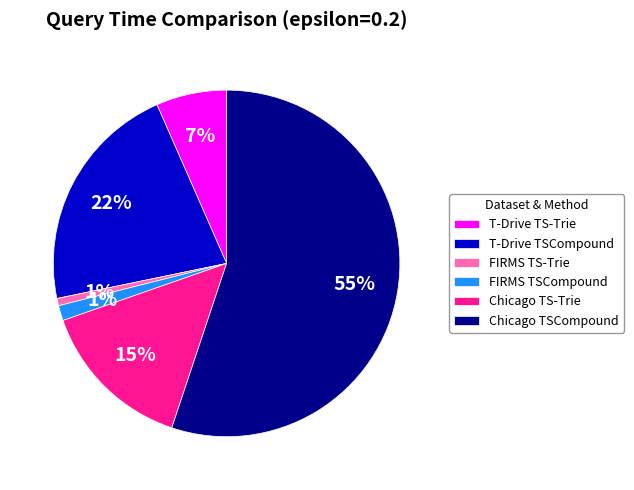

What percentage is the Chicago TS-Trie slice, to the nearest percent?

15%